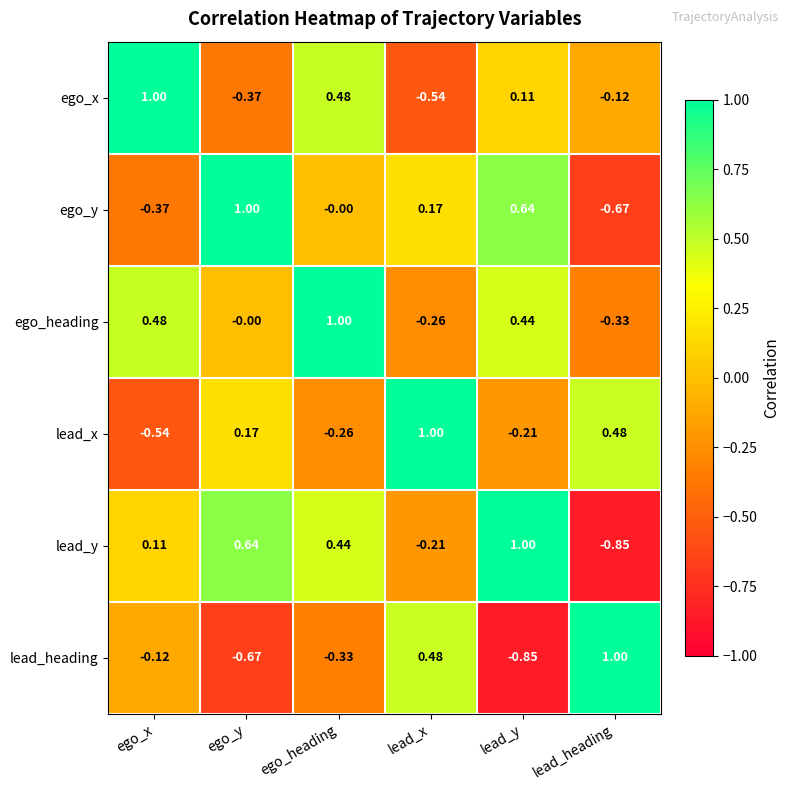

Rank the categories by ego_heading value from lowest to highest.

lead_heading, lead_x, ego_y, lead_y, ego_x, ego_heading